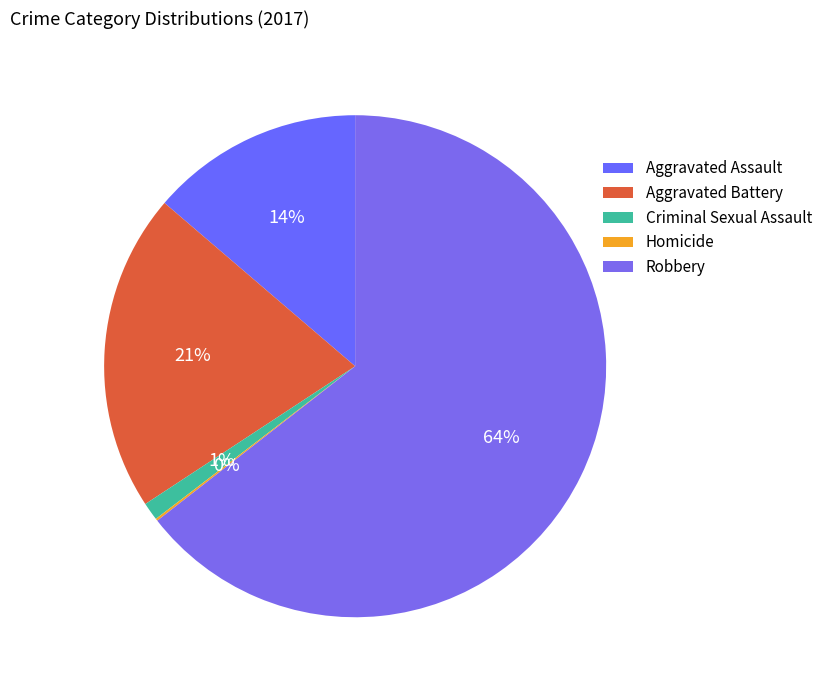

Between Aggravated Battery and Homicide, which is larger?

Aggravated Battery